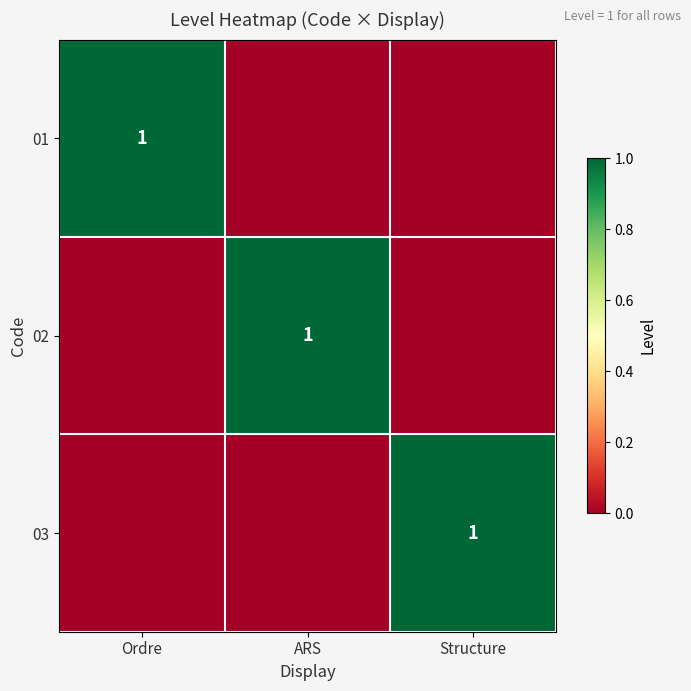

Count the number of categories in the chart.

3